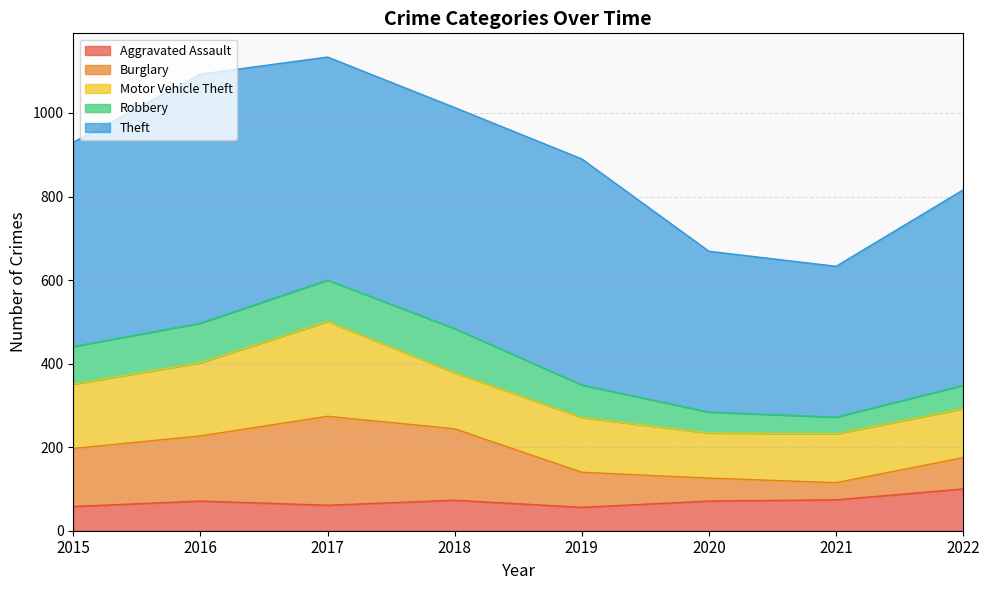

Count the number of categories in the chart.

8